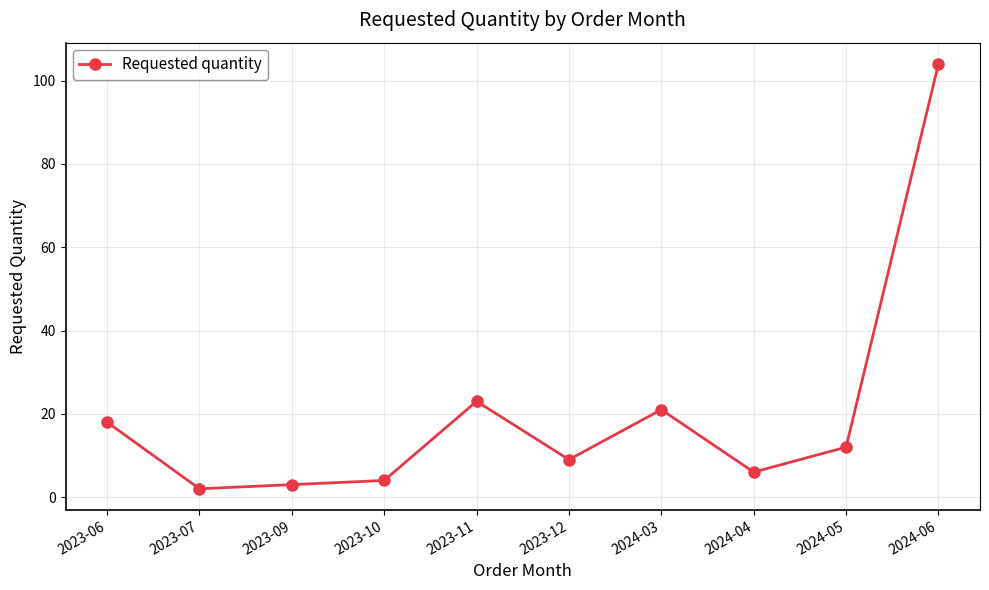

Reading left to right, what are all the values shown in this chart?

18	2	3	4	23	9	21	6	12	104